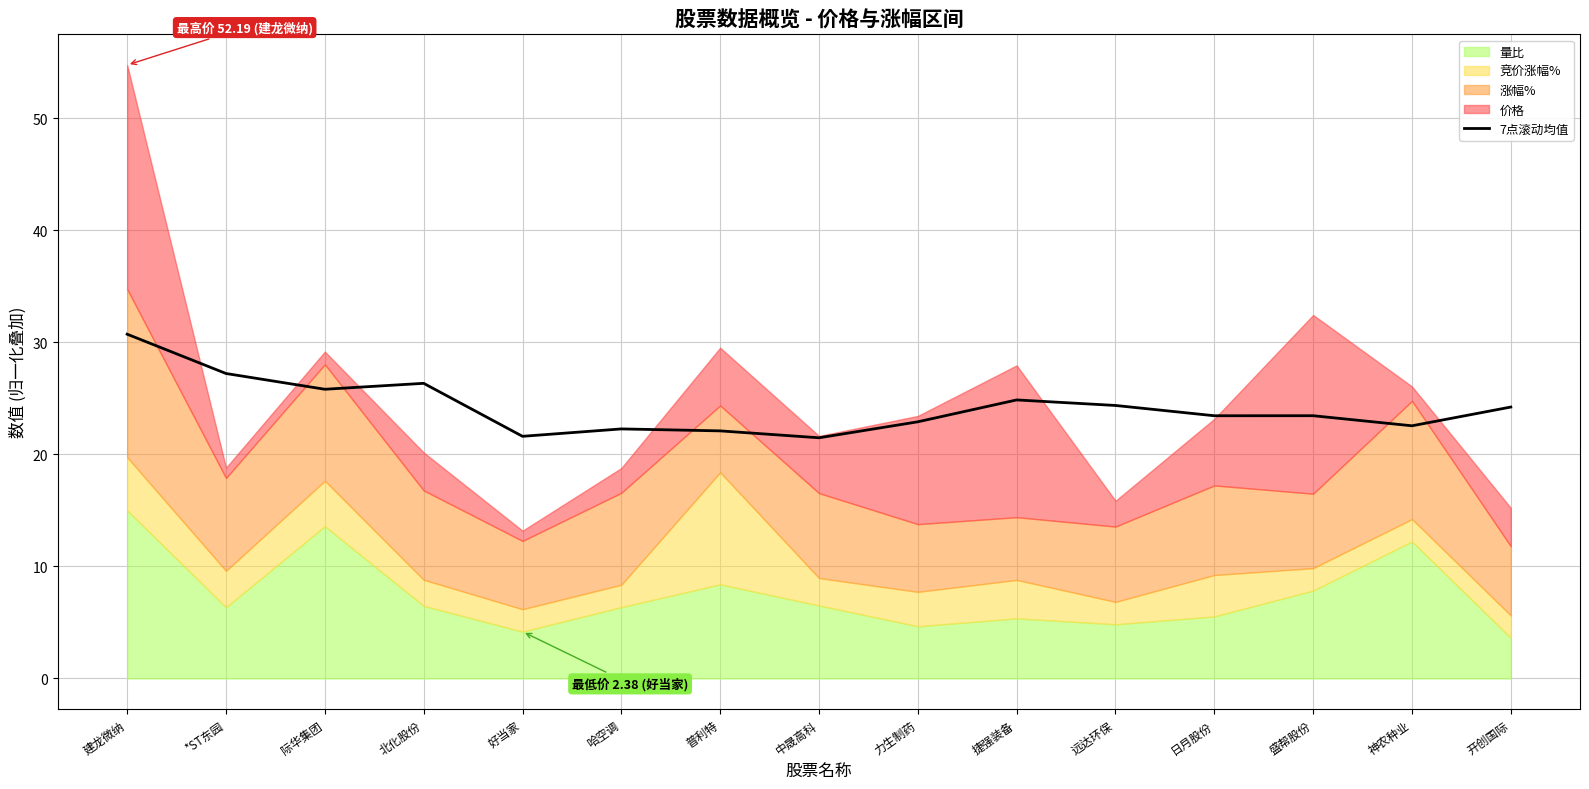

Where is the first local minimum?

际华集团